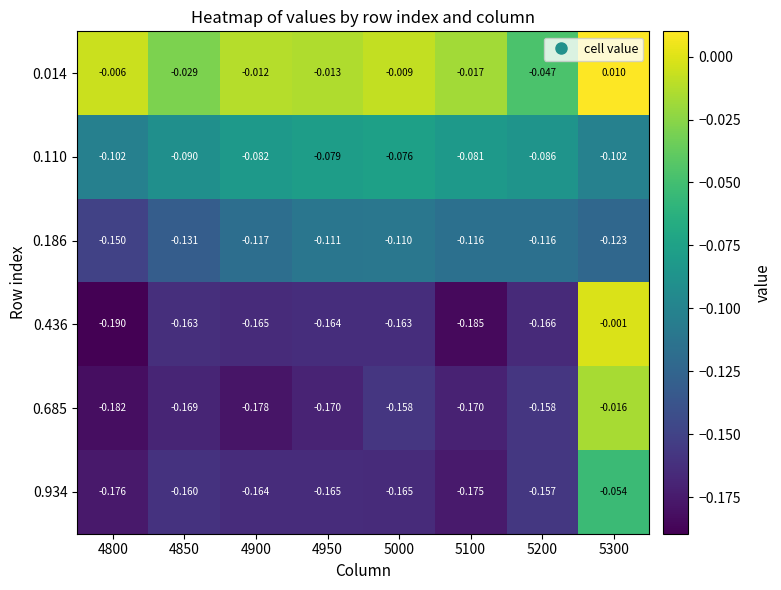

Which series has the largest range (max minus min)?

0.436